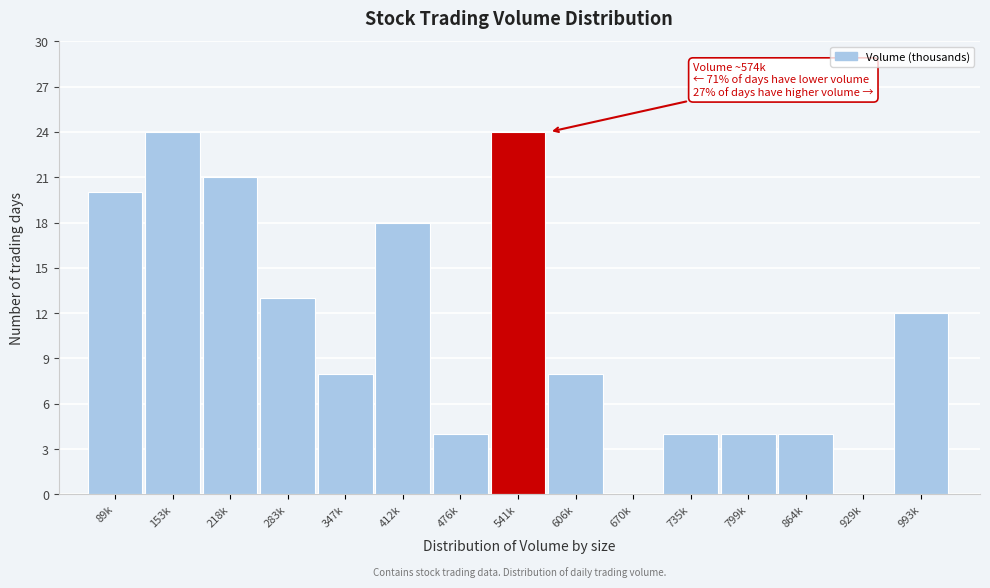

Reading left to right, transcribe all the data shown in this chart.

89k=20	153k=24	218k=21	283k=13	347k=8	412k=18	476k=4	541k=24	606k=8	670k=0	735k=4	799k=4	864k=4	929k=0	993k=12